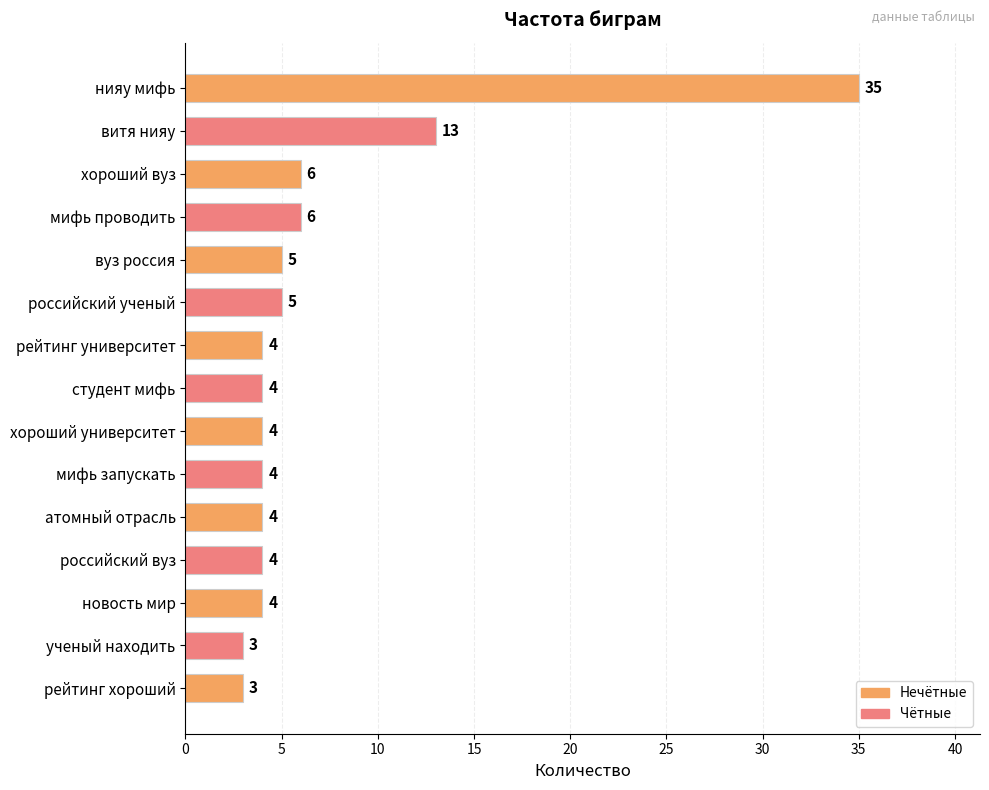

Reading top to bottom, list all the values displayed in this chart.

35	13	6	6	5	5	4	4	4	4	4	4	4	3	3